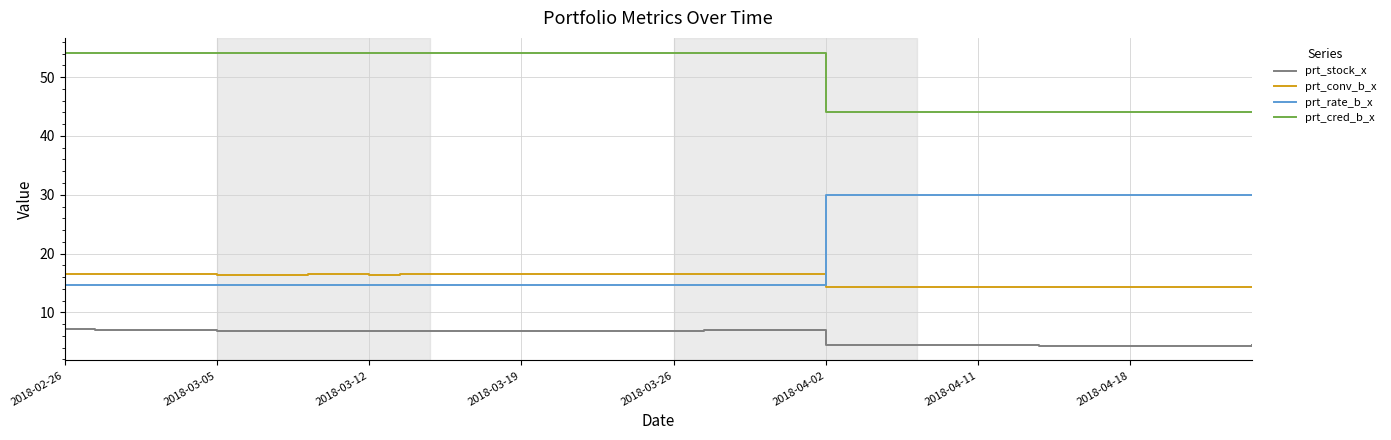

Which series has the largest total across all categories?

prt_cred_b_x